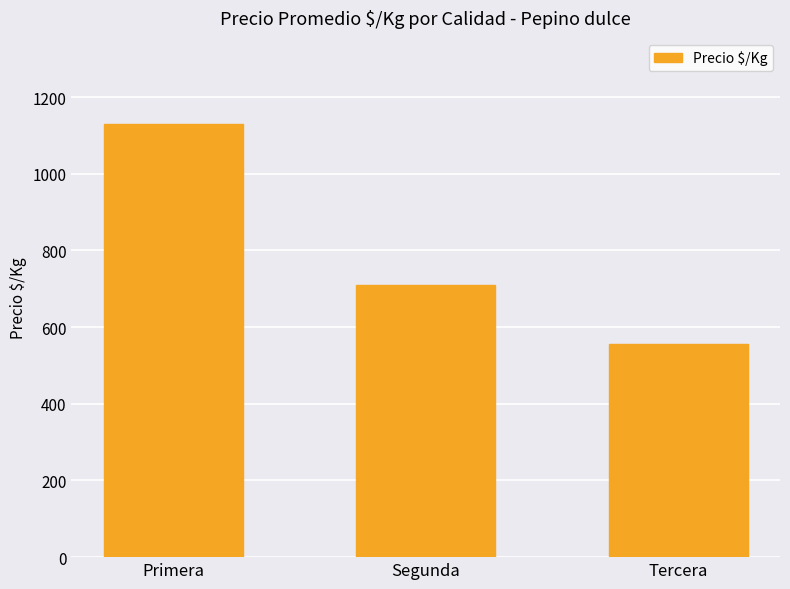

Rank the categories by value from highest to lowest.

Primera, Segunda, Tercera